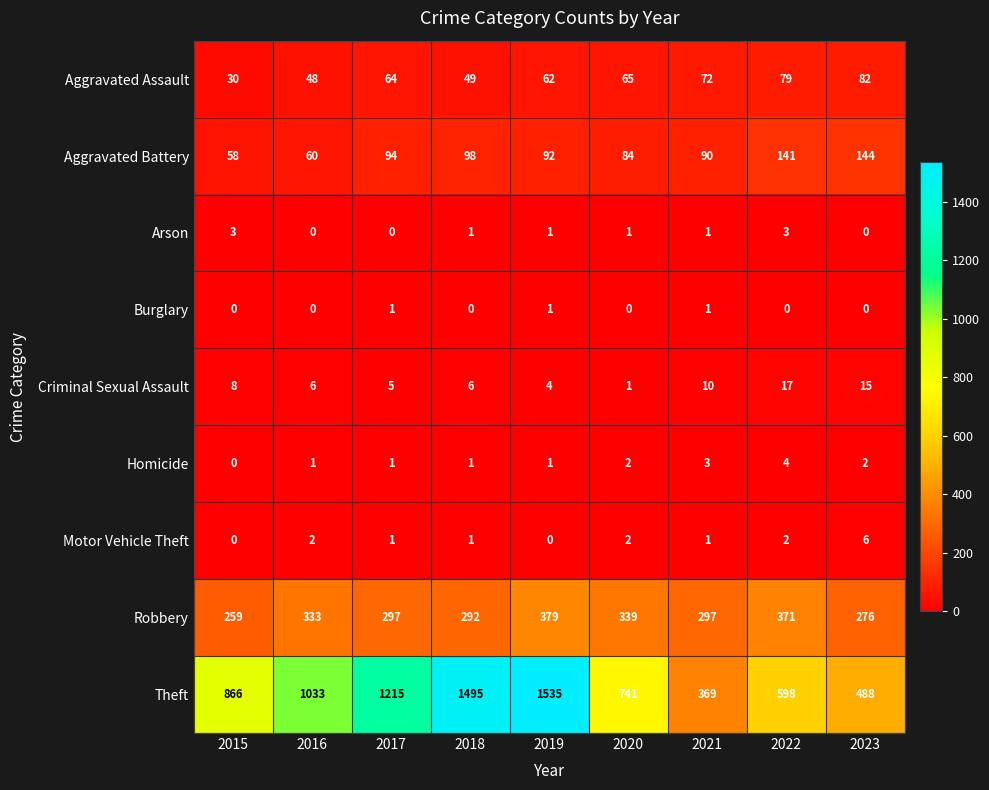

How many categories are shown in the chart?

9